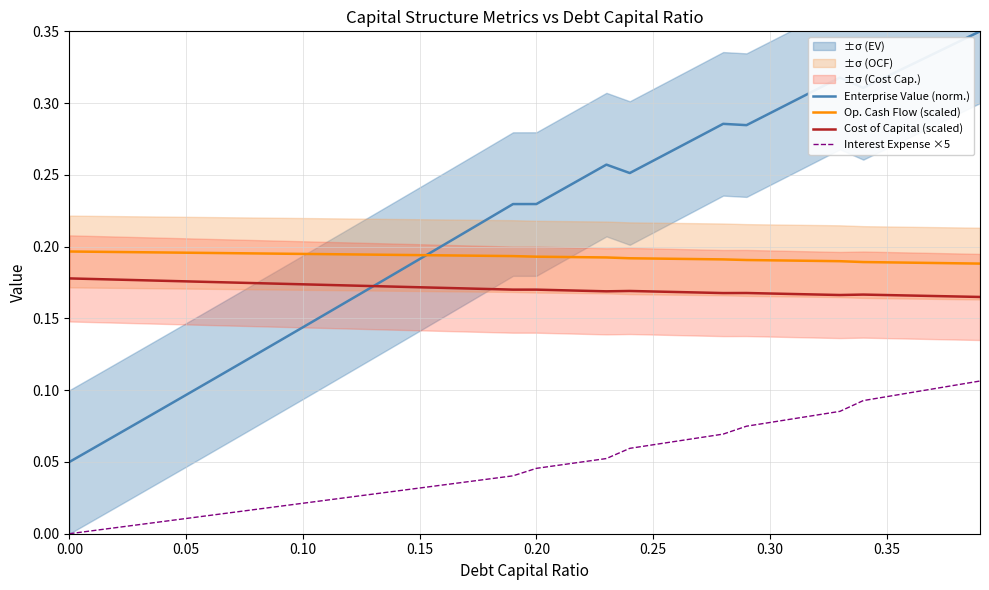

True or false: Cost of Capital (scaled) has a value of 0.1 at 0.20.

False